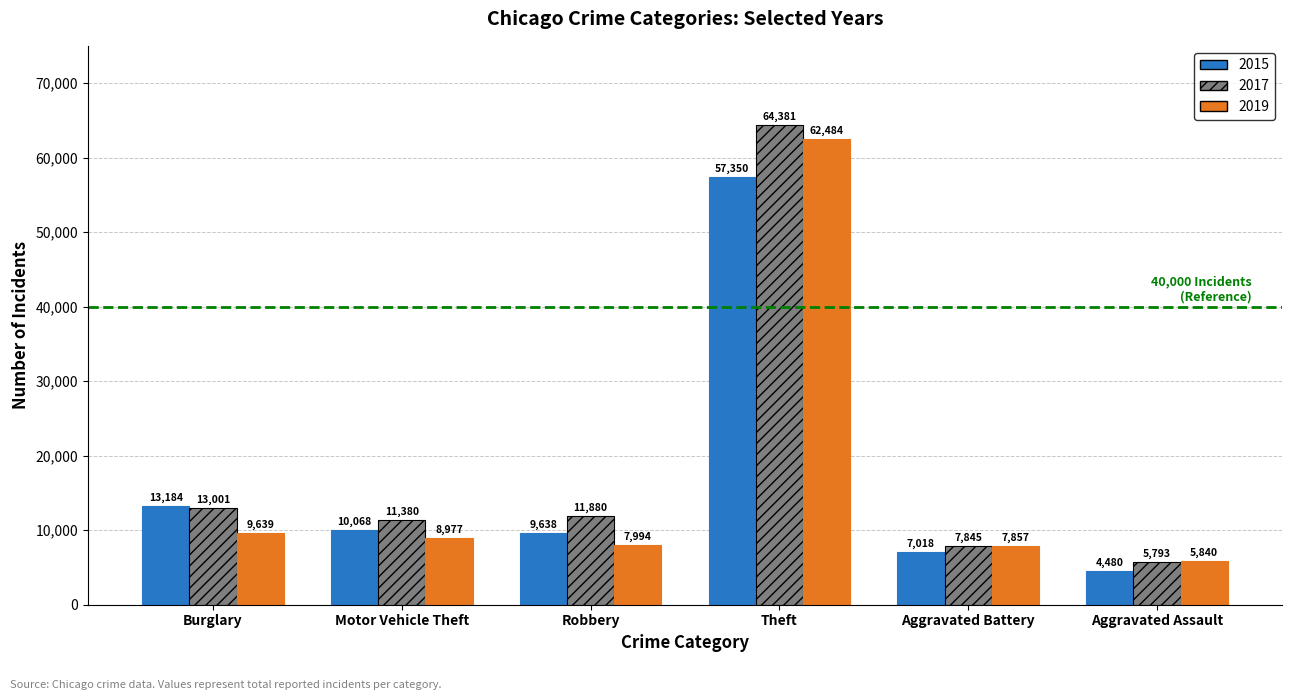

List the labels in order of 2017 value, largest first.

Theft, Burglary, Robbery, Motor Vehicle Theft, Aggravated Battery, Aggravated Assault